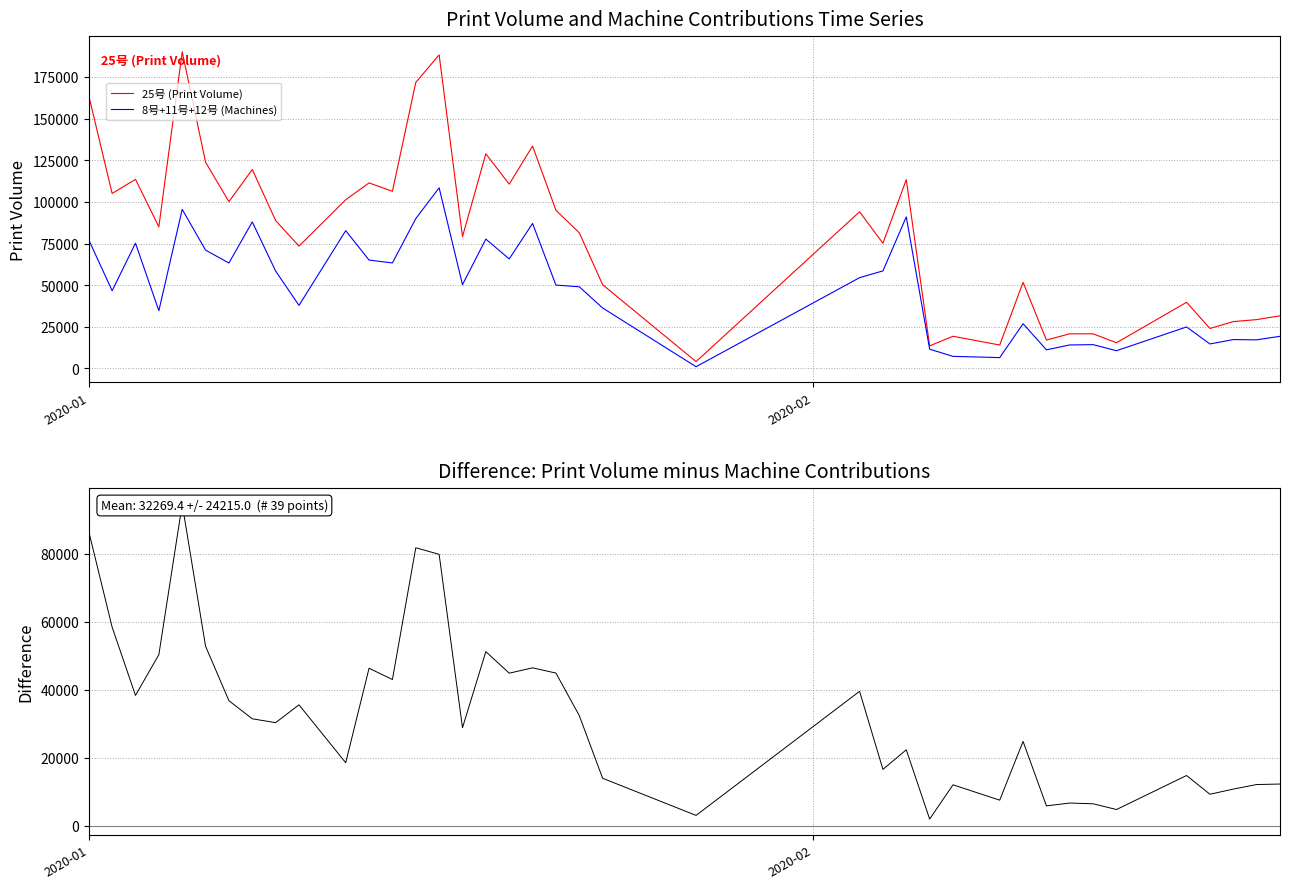

True or false: 25号 (Print Volume) and 8号+11号+12号 (Machines) intersect in this chart.

False